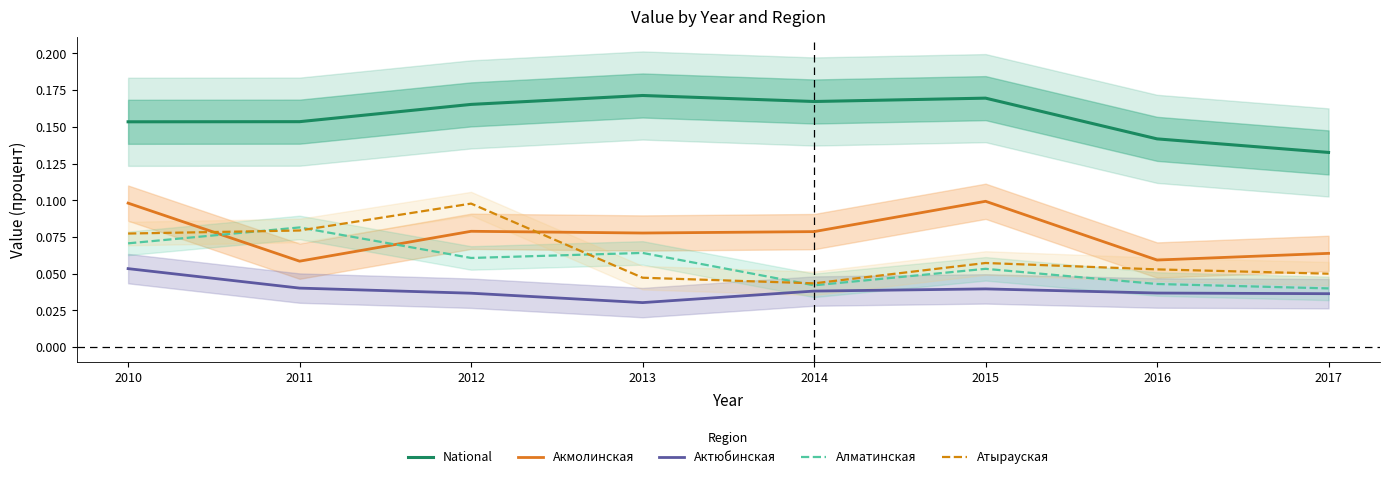

Rank the series at 2010 from lowest to highest value.

Актюбинская, Алматинская, Атырауская, Акмолинская, National